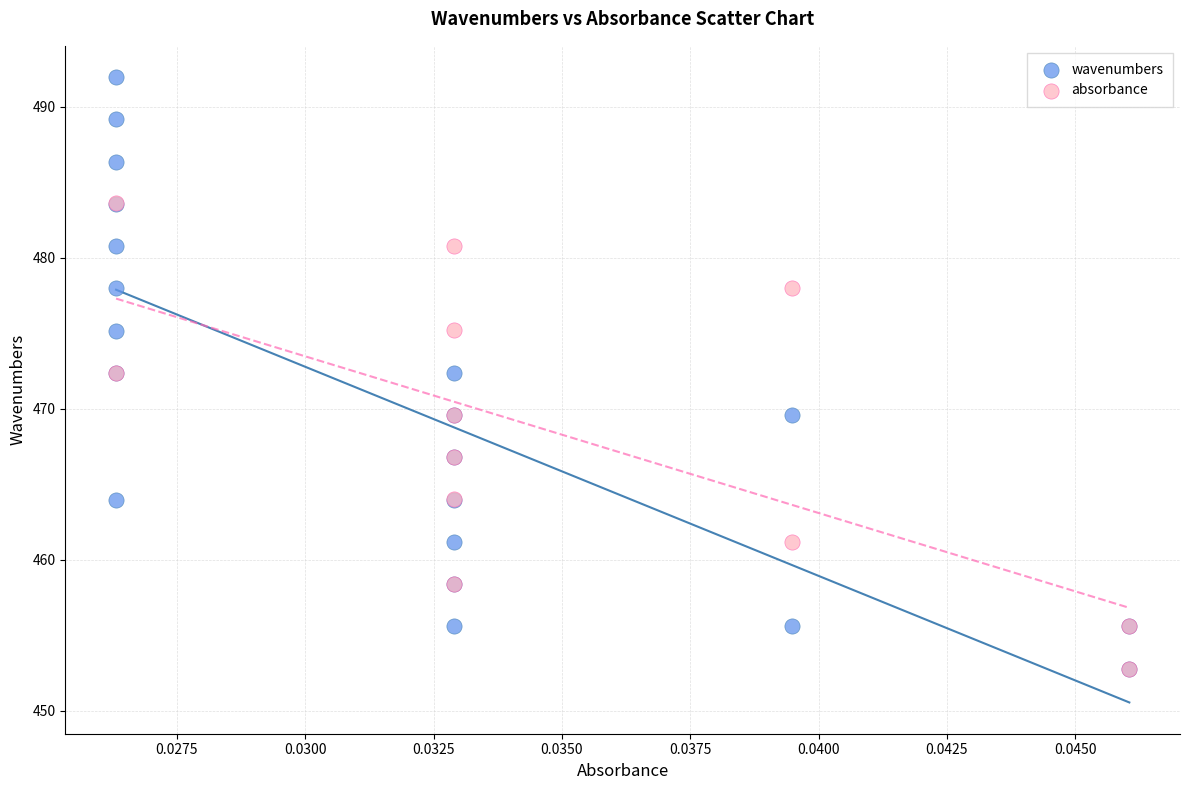

Which series contains the highest Y value?

wavenumbers